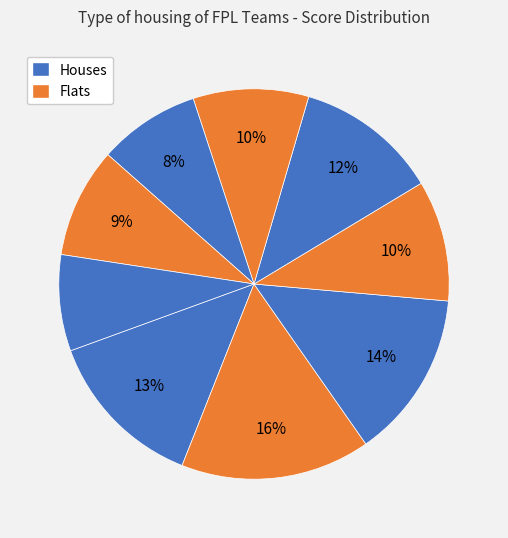

Is there a majority slice in this chart?

No